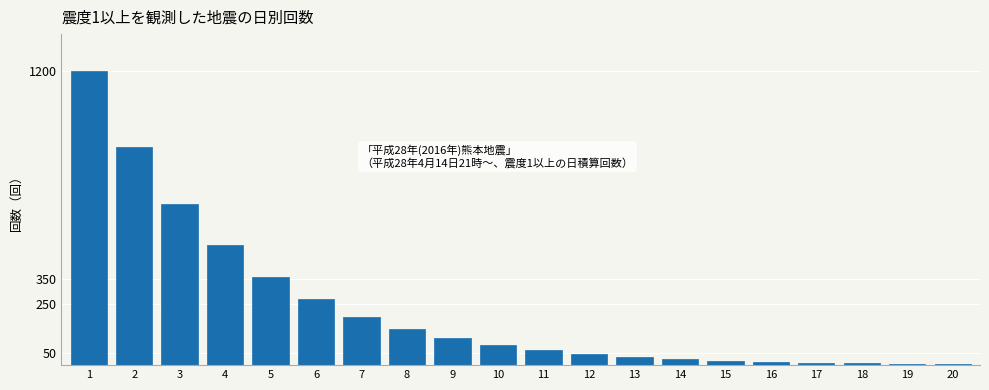

What is the change in value from 4 to 12?

-444